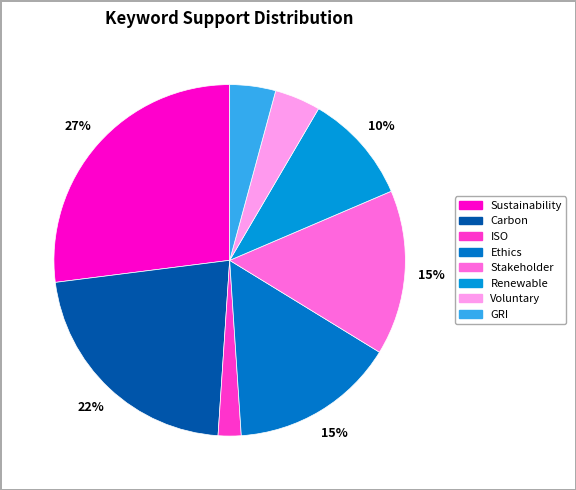

What is the largest slice in the pie chart?

Sustainability